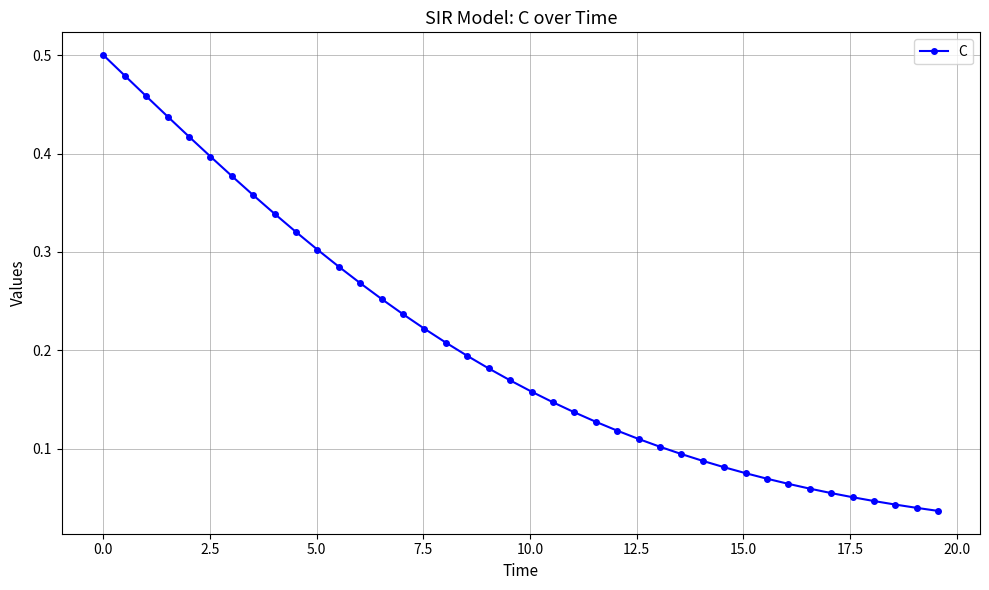

How many categories are shown in the chart?

40